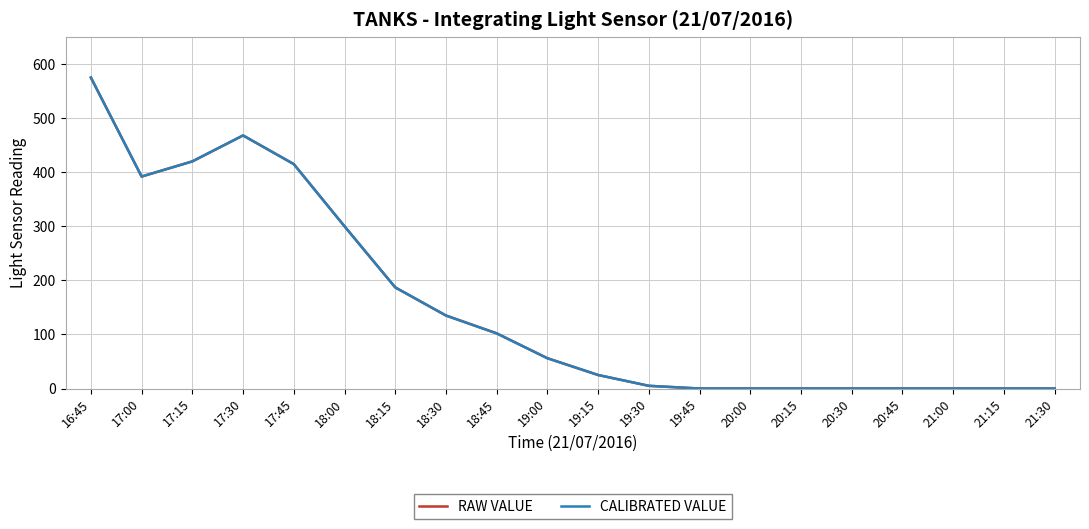

Which series changed the most between 20:15 and 20:30?

RAW VALUE